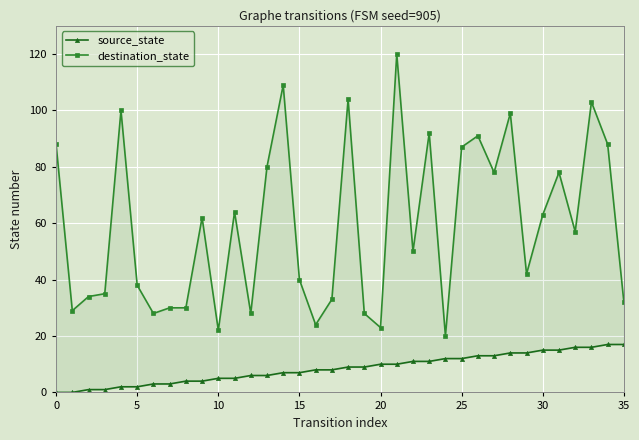

What is the difference between the second highest and second lowest values in the destination_state series?

87